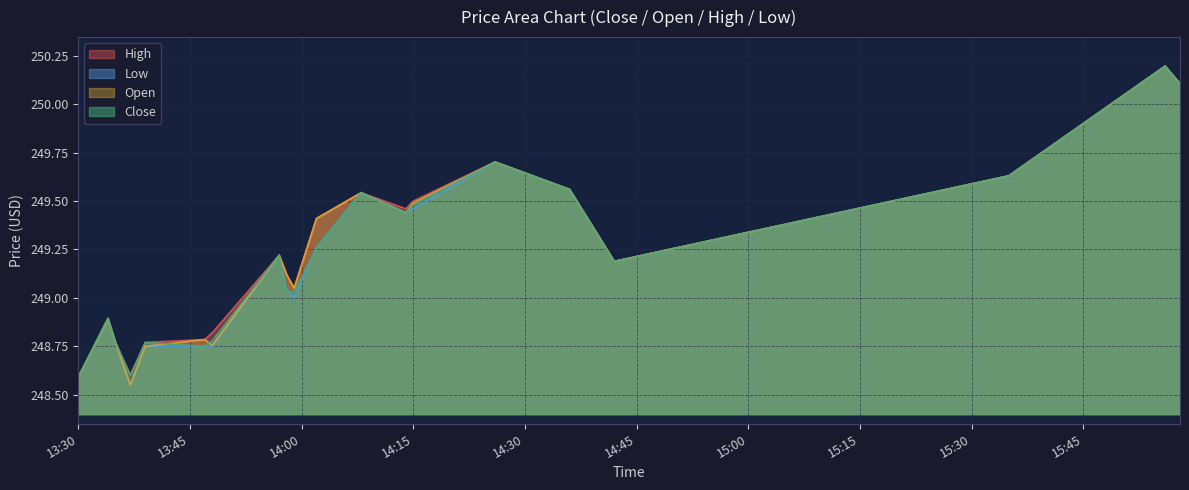

What is the value of the High point at the 5th from the left?

248.8